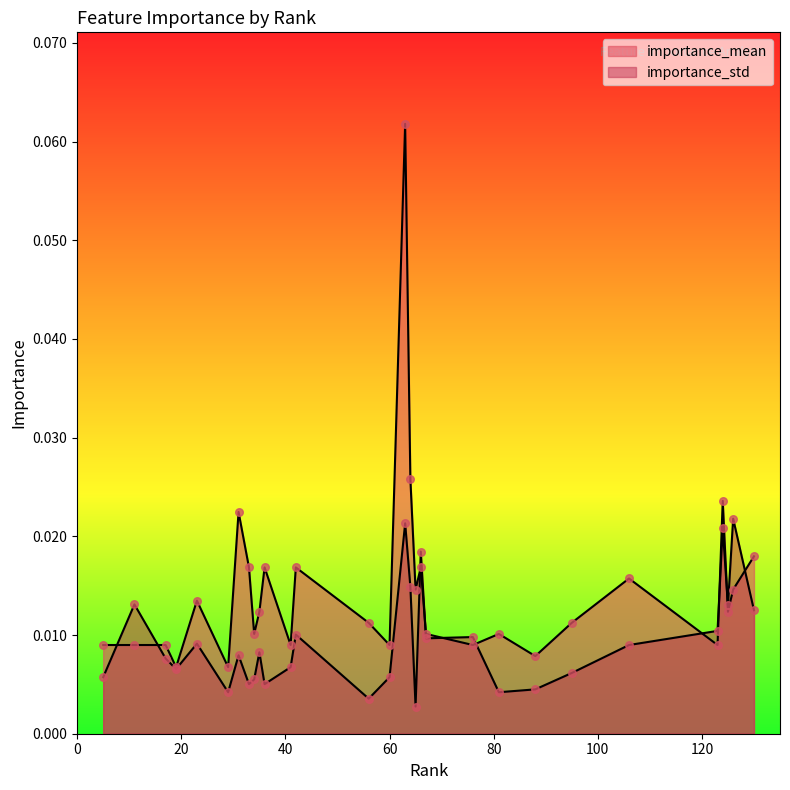

What are all the series names shown in the legend?

importance_mean, importance_std